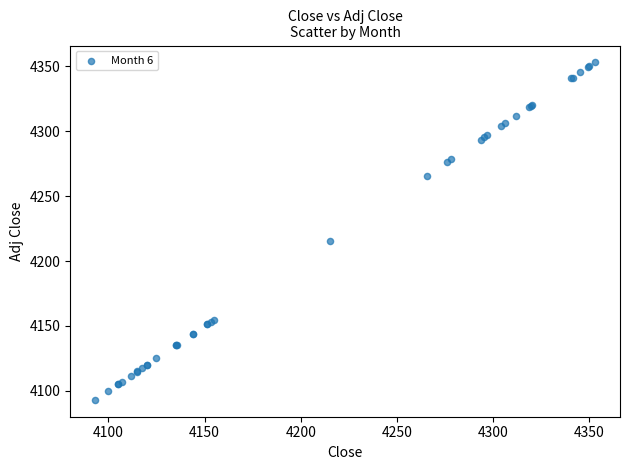

What Y value in the scatter plot is closest to 4223?

4215.3